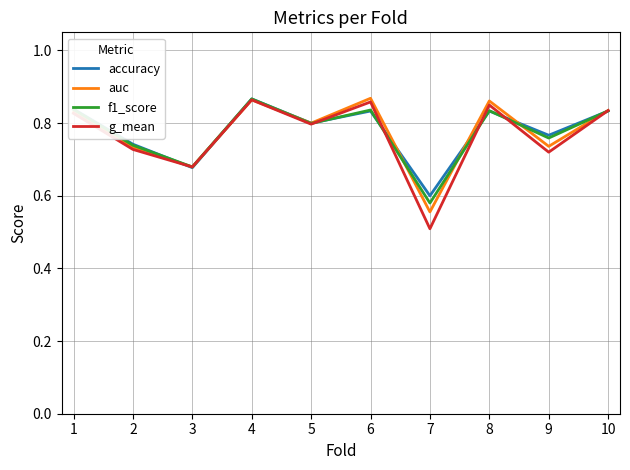

Which series has the largest range (max minus min)?

g_mean